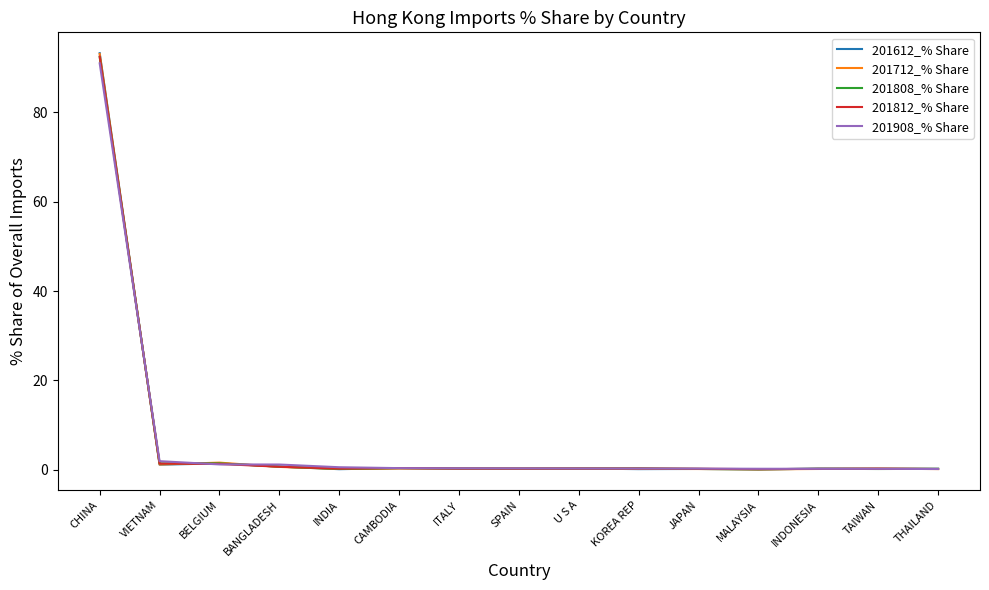

At which category is the sum across all series the highest?

CHINA